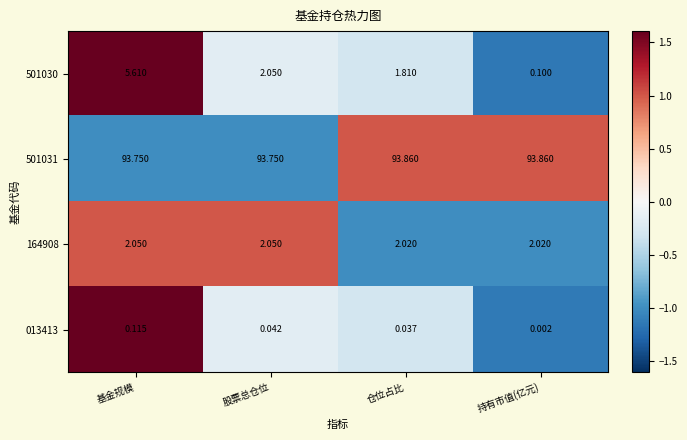

Which category has the lowest value in the 013413 series?

持有市值(亿元)